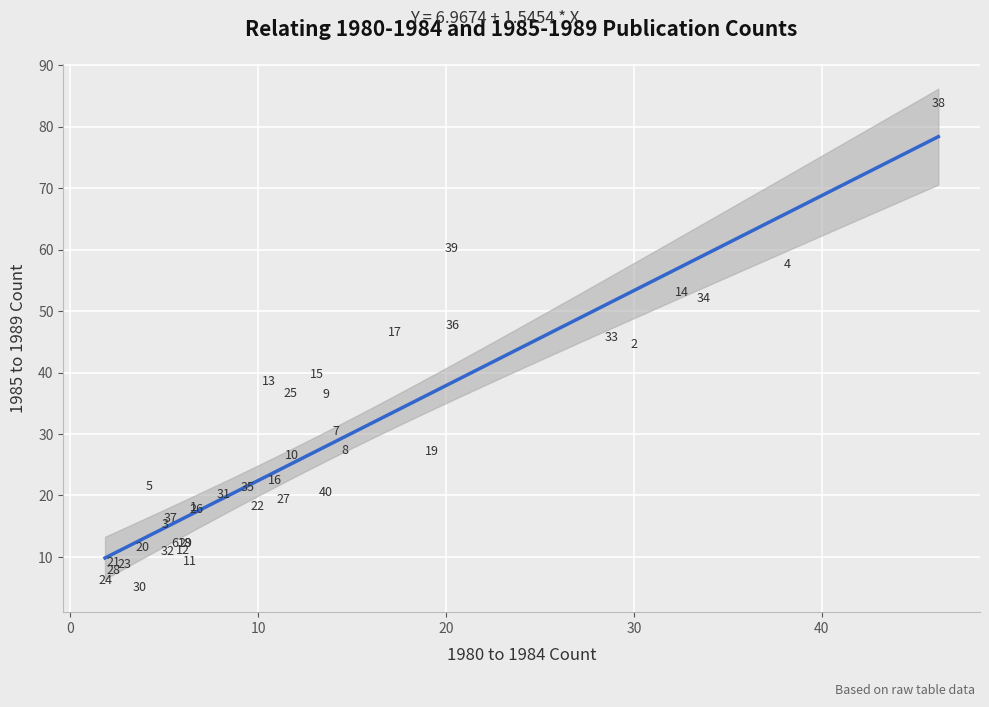

What Y value in the scatter plot is closest to 44?

44.6